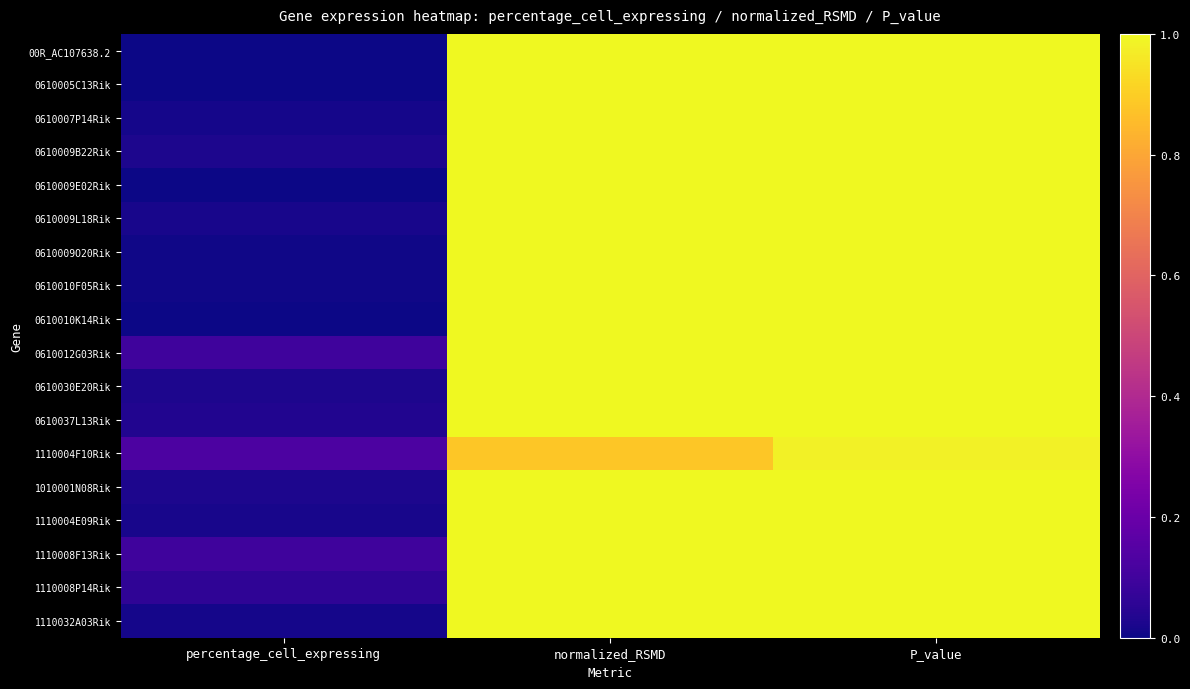

What is the total value across all series at percentage_cell_expressing?

0.6